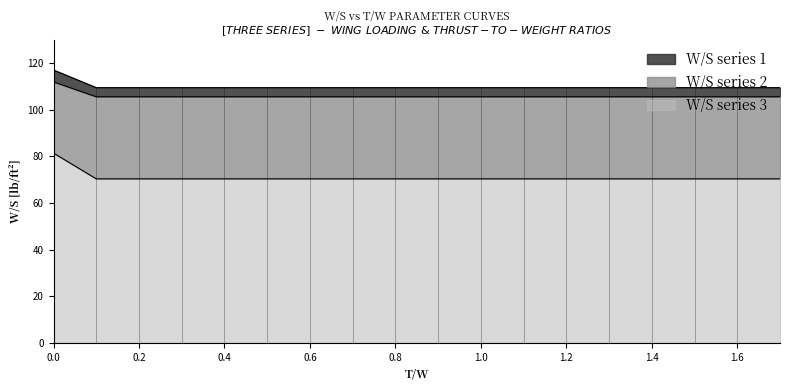

What position from the left is 1.1?

12